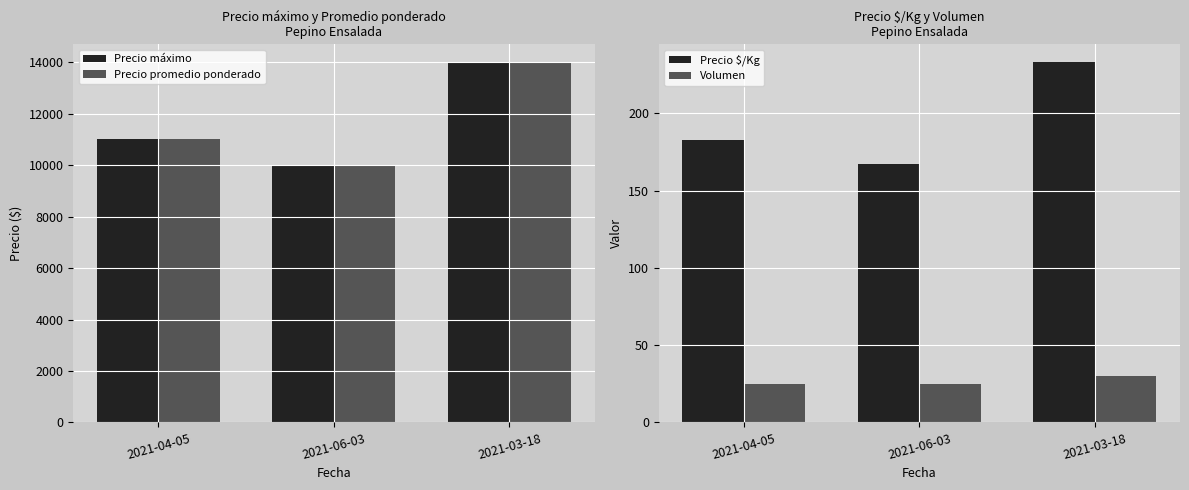

Read the Precio $/Kg value at 2021-03-18, to the nearest 5.

235